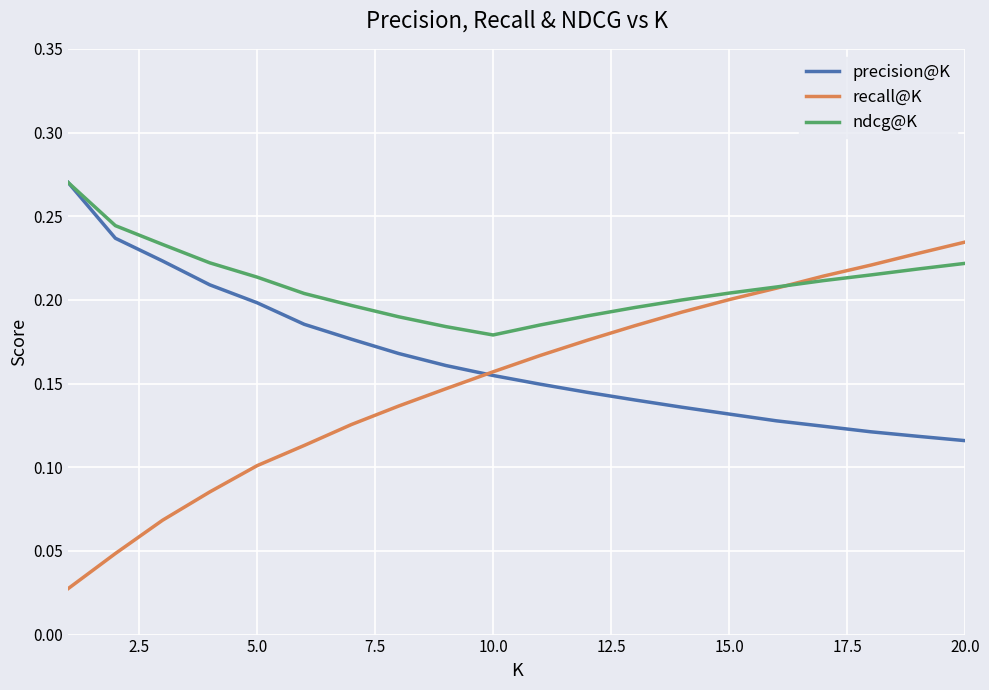

How many lines are shown in the chart?

3